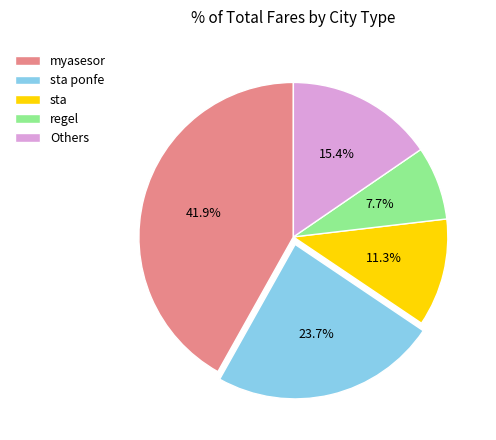

To the nearest percent, what is the difference between the largest and smallest slice percentages?

34%